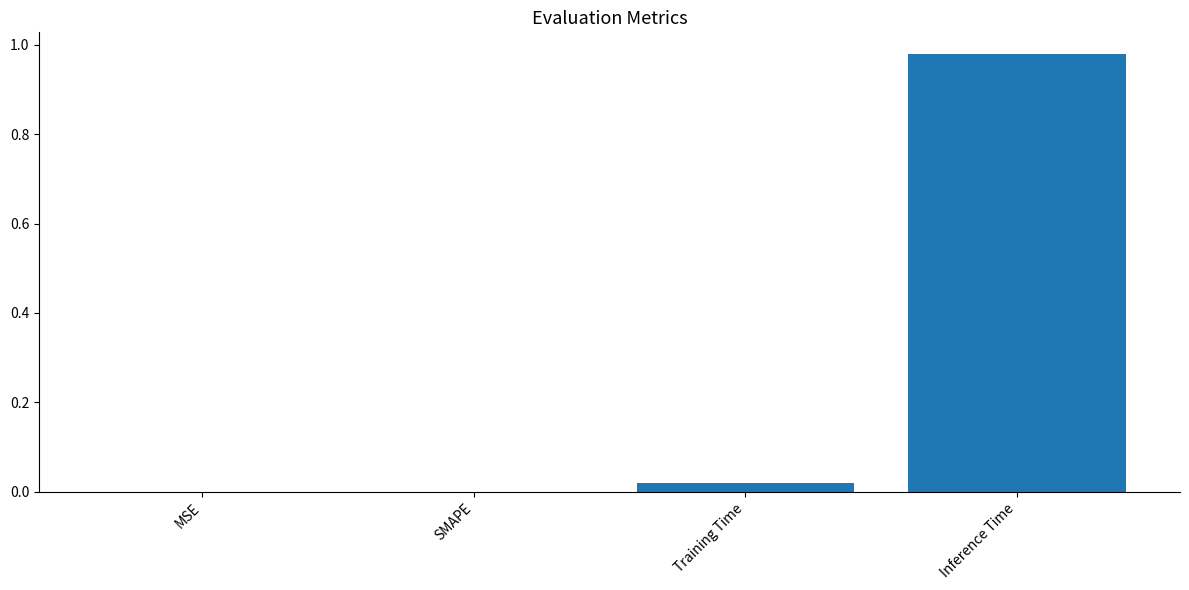

How many series are shown in this chart?

1